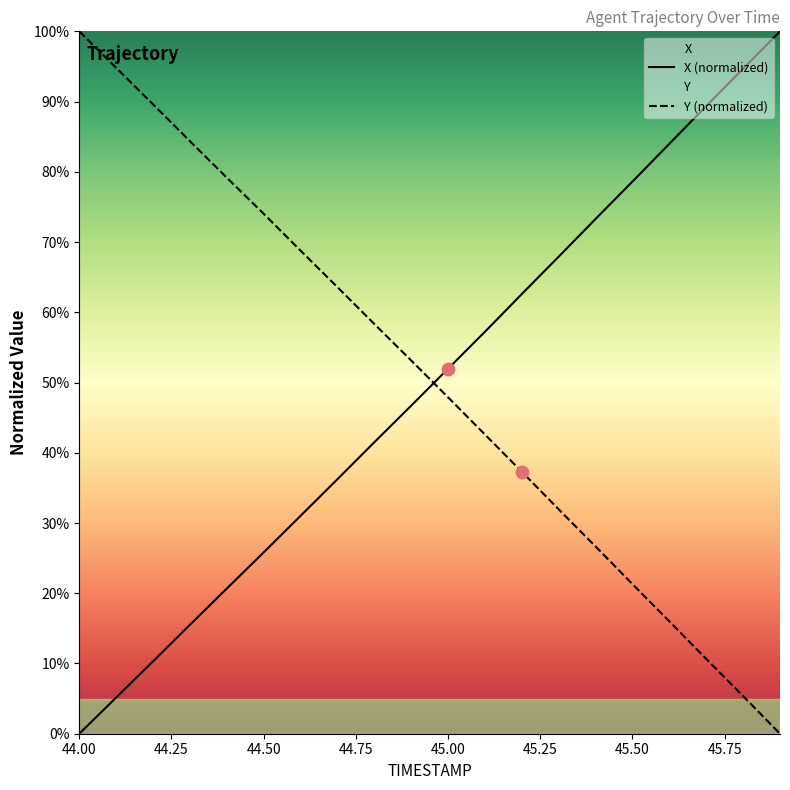

Which series has the largest total across all categories?

Y